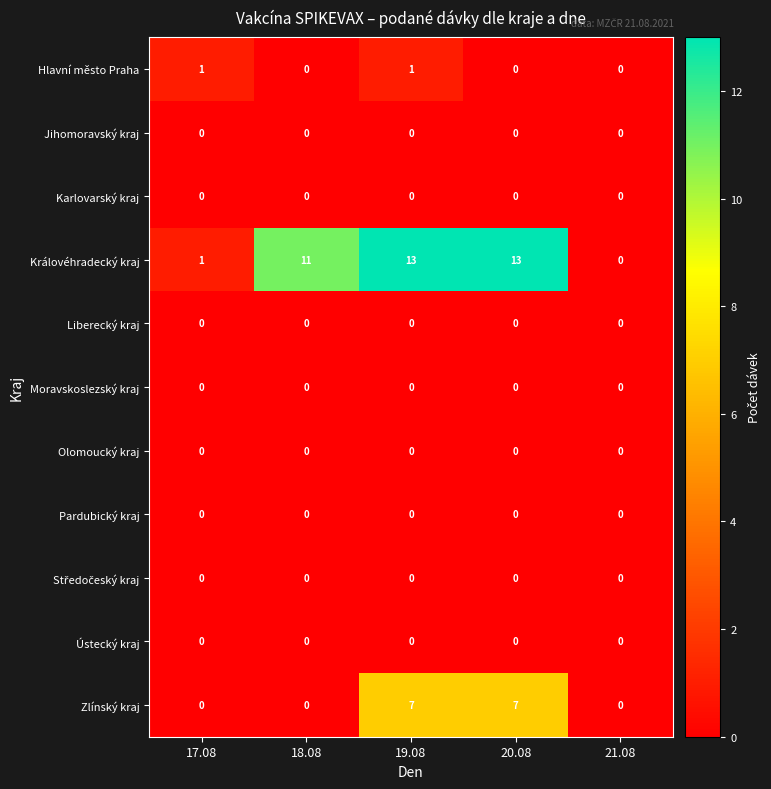

Between 19.08 and 20.08, which series saw the biggest shift?

Hlavní město Praha